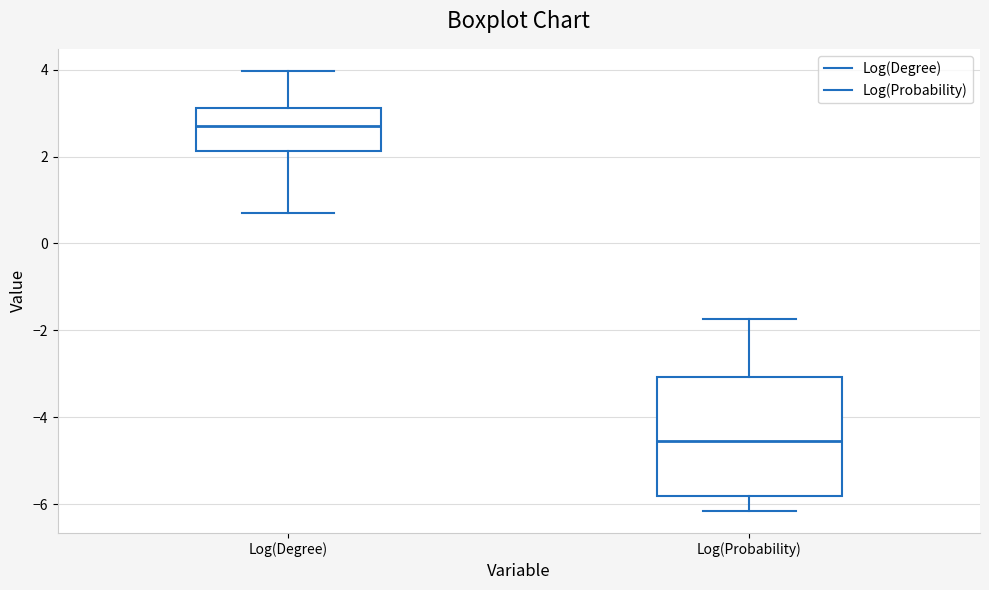

Reading left to right, transcribe this box plot: for each box, give where its median line is, the range the box spans, and where its two whiskers end, as read against the y-axis. The values are not printed on the chart, so give them approximately, as read against the axis.

Log(Degree): median 2.8, box 2.2 to 3.2, whiskers 0.6 to 4.0
Log(Probability): median -4.6, box -5.8 to -3.0, whiskers -6.2 to -1.8